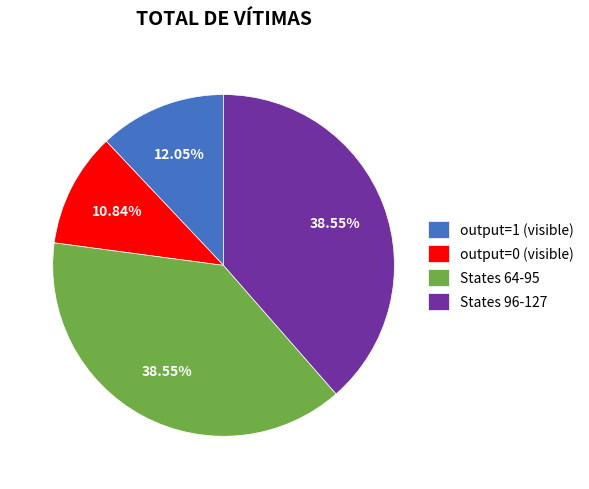

Which has a higher value, States 96-127 or output=0 (visible)?

States 96-127